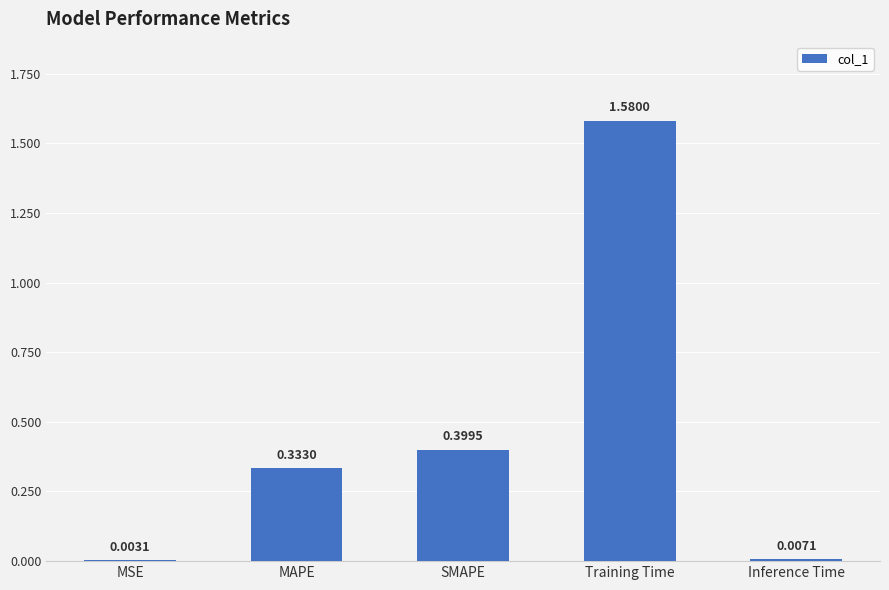

What is the sum of all values?

2.3